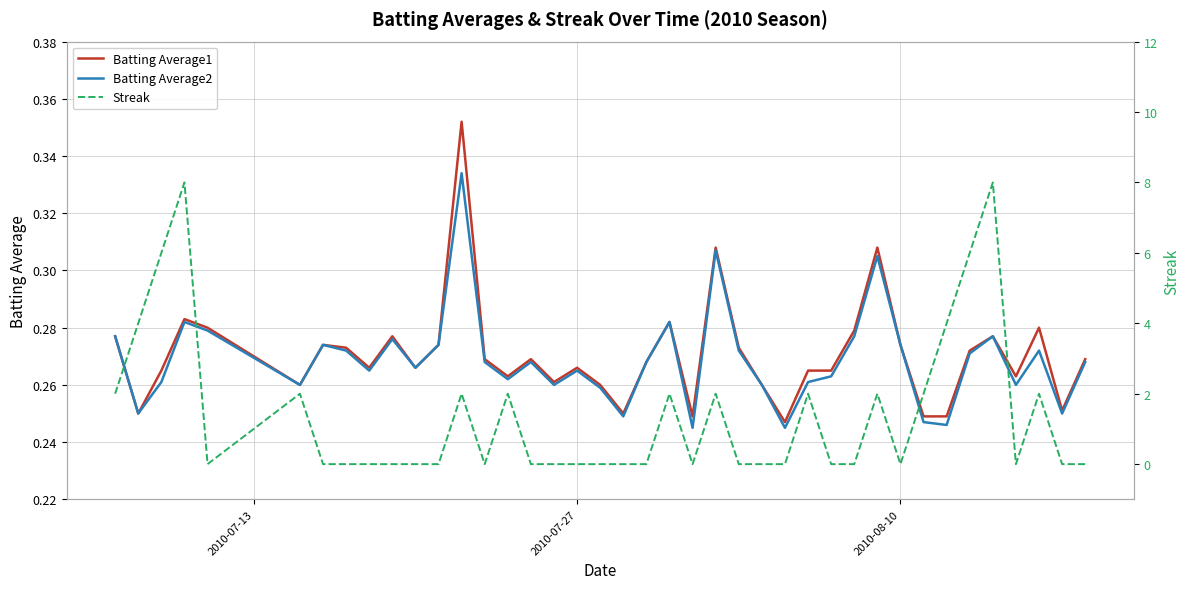

The Streak series shows 3.5 at 22. True or false?

False